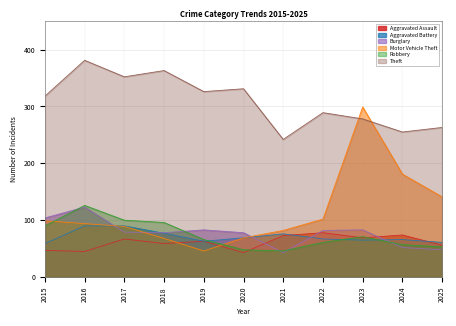

Where is the first local maximum for Motor Vehicle Theft?

2023